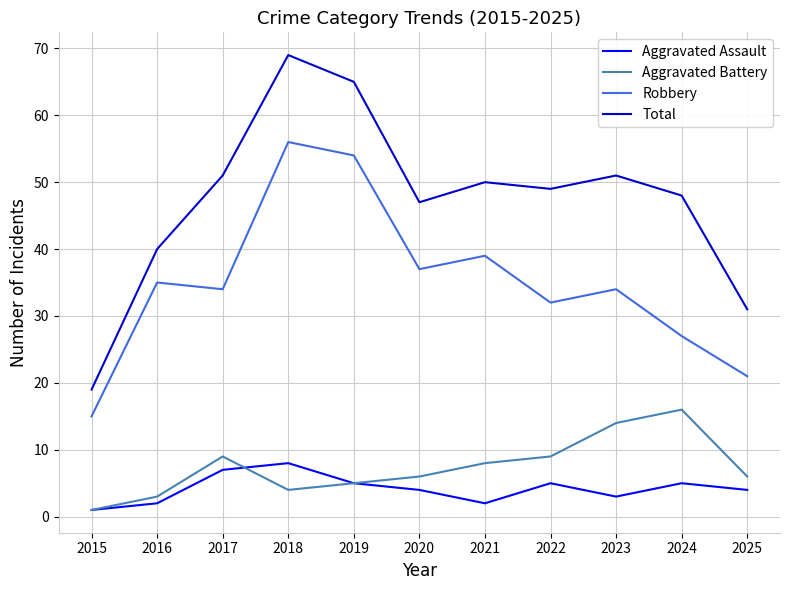

Which series changed the most between 2019 and 2024?

Robbery